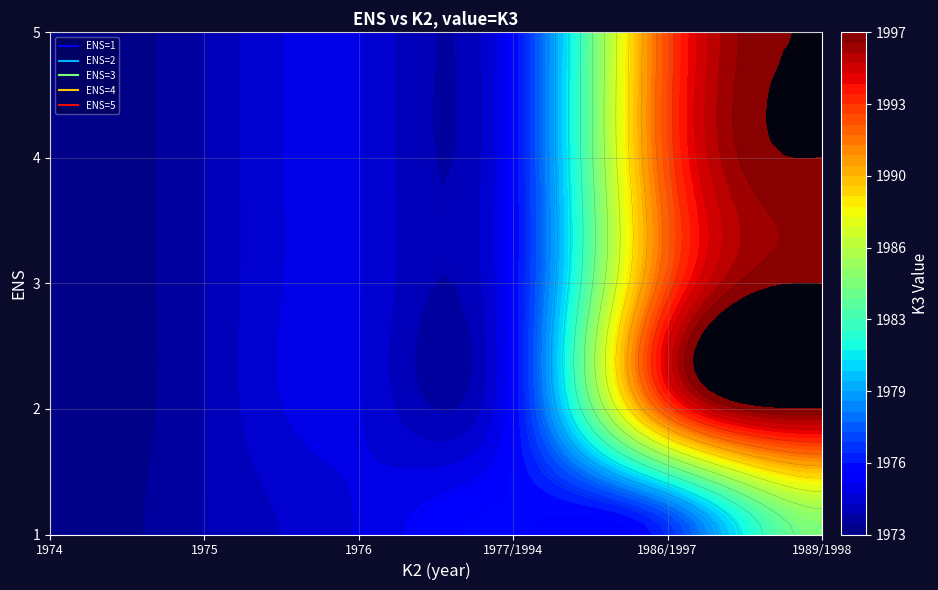

The 4 series shows 1975 at 1976. True or false?

True